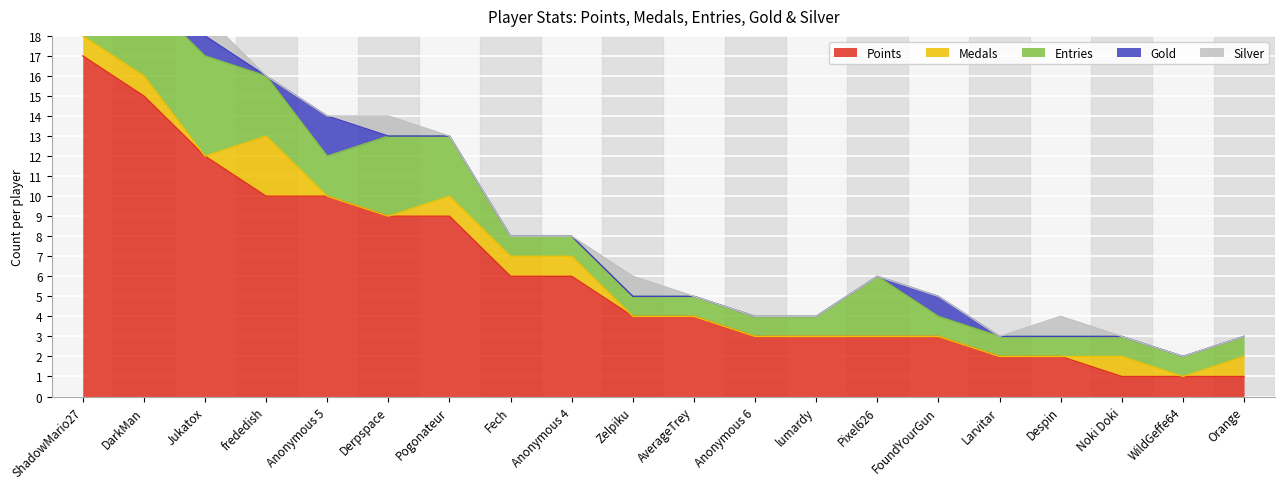

Which series changed the most between Derpspace and AverageTrey?

Points